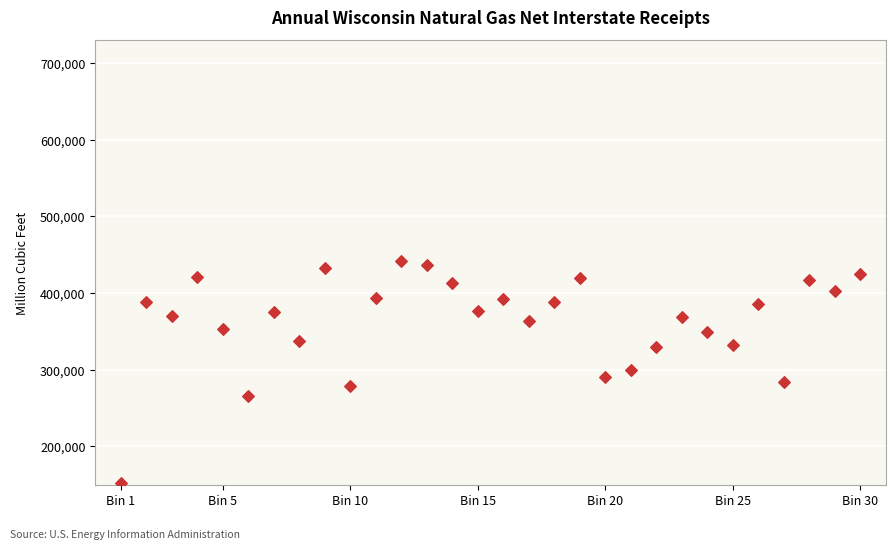

What is the range of Y values (max minus min)?

289466.6